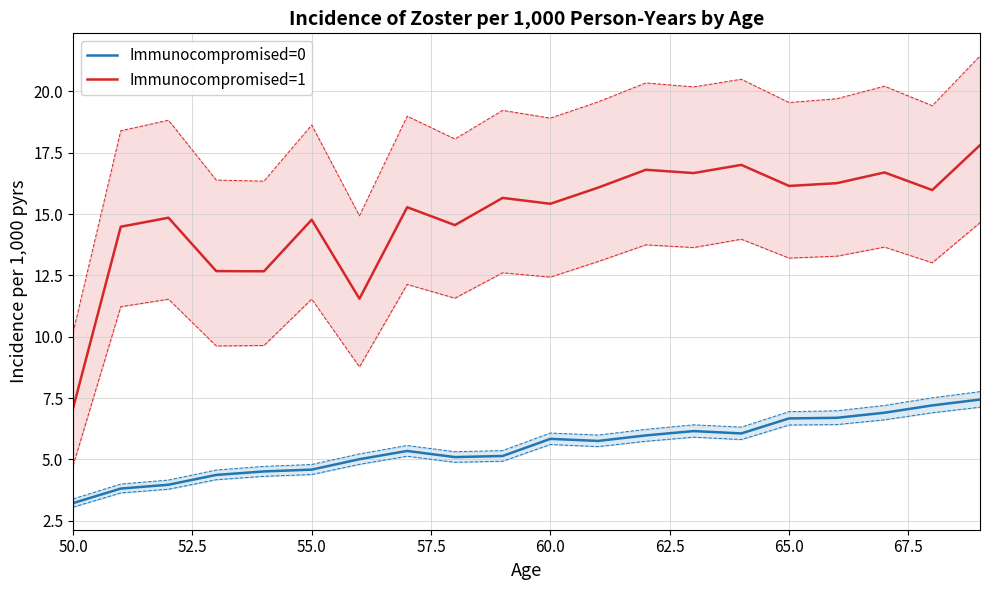

True or false: Immunocompromised=1 has more than 2 interior local peaks.

True